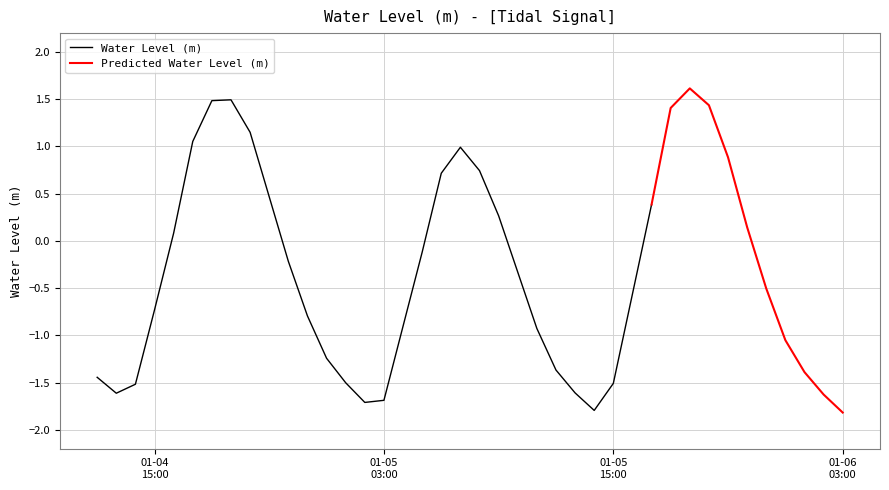

How many negative values are there?

24